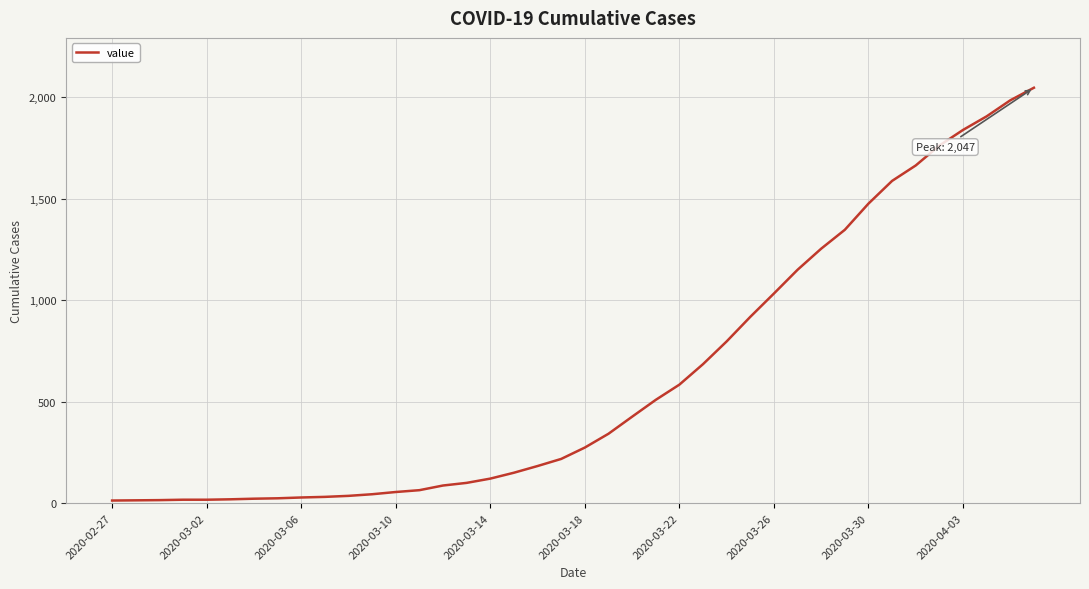

What is the greatest value displayed?

2047